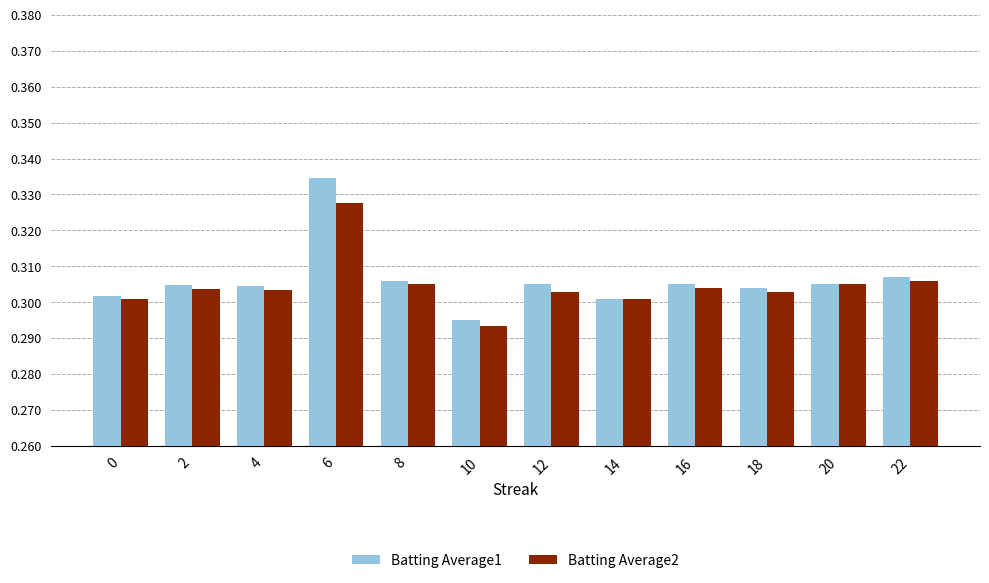

The value of Batting Average2 at 22 is 0.3. True or false?

True